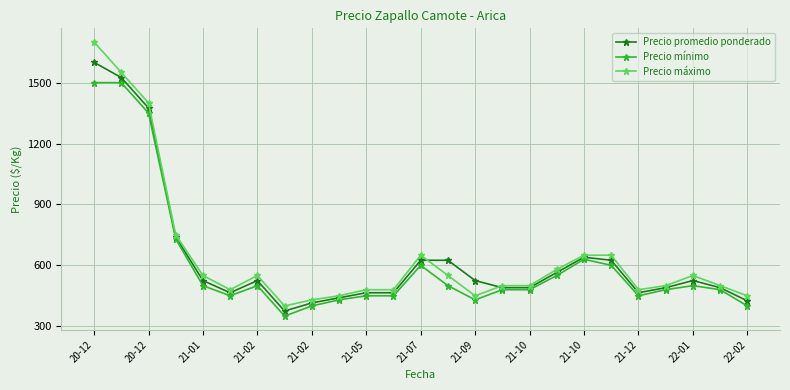

At how many categories does at least one series exceed 1321?

3